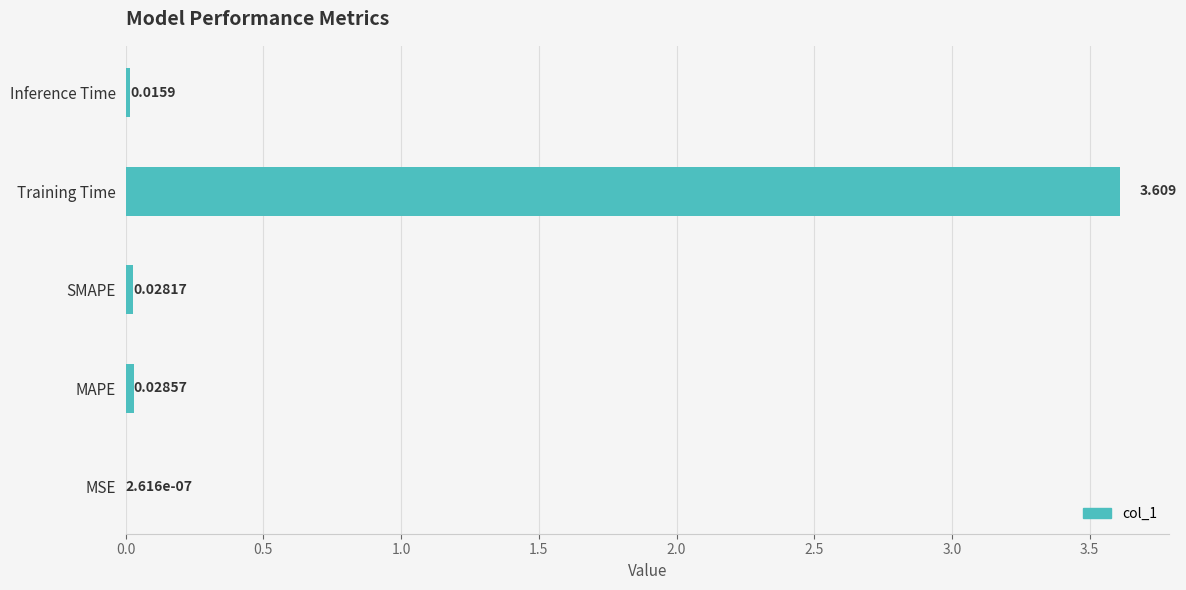

Where is the data nearest to the value 1?

MAPE